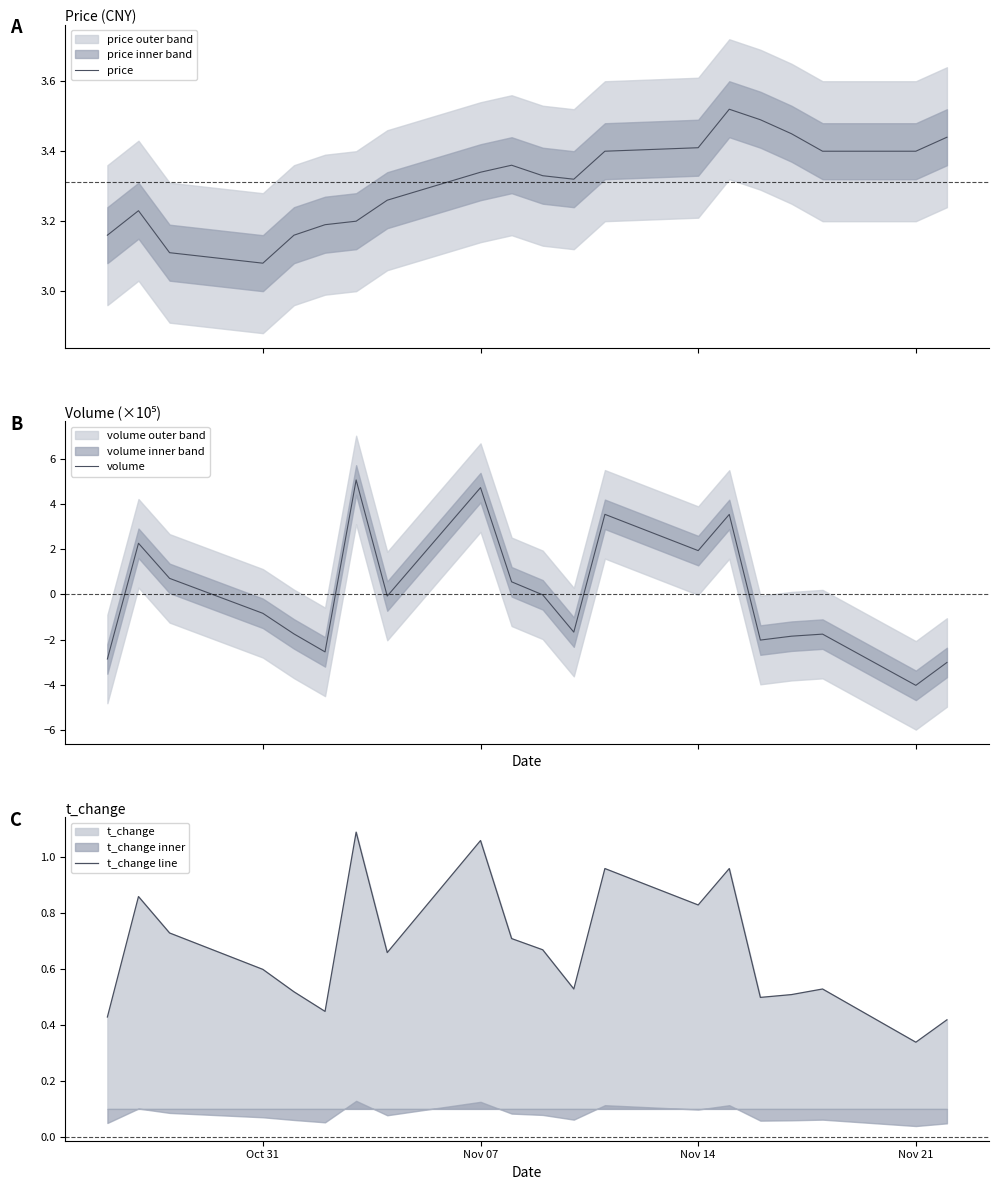

What is the maximum value for volume?

5.1